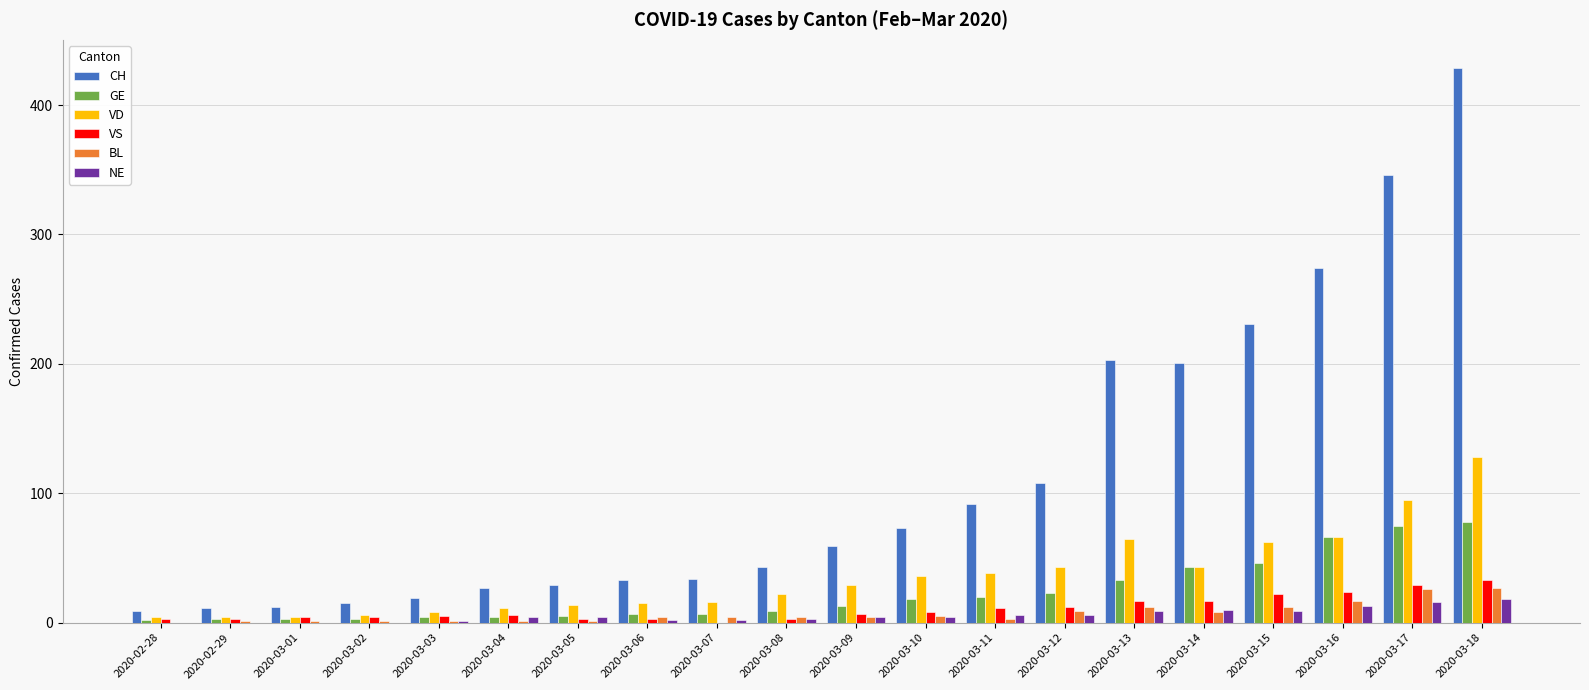

What are all the series names shown in the legend?

CH, GE, VD, VS, BL, NE